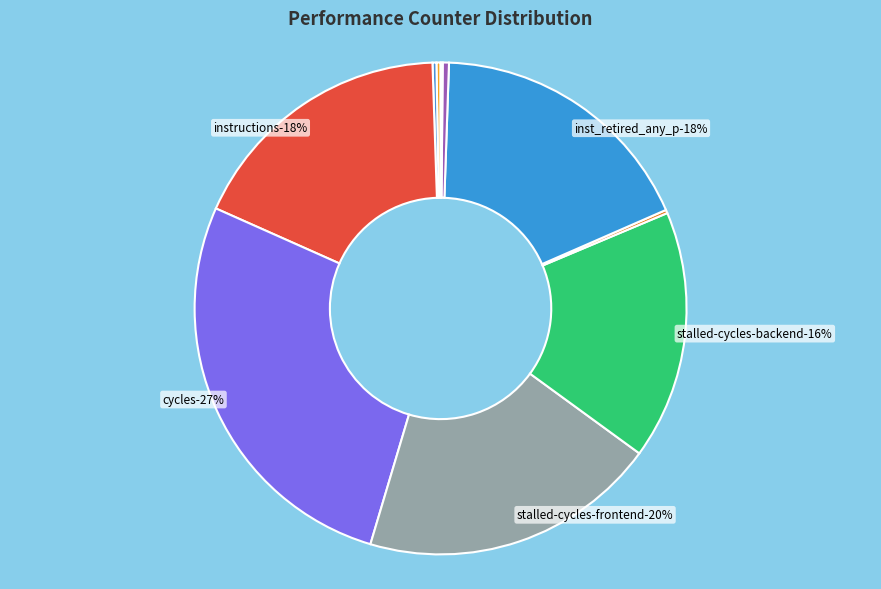

Is it true that stalled-cycles-frontend is 26% of the pie?

False